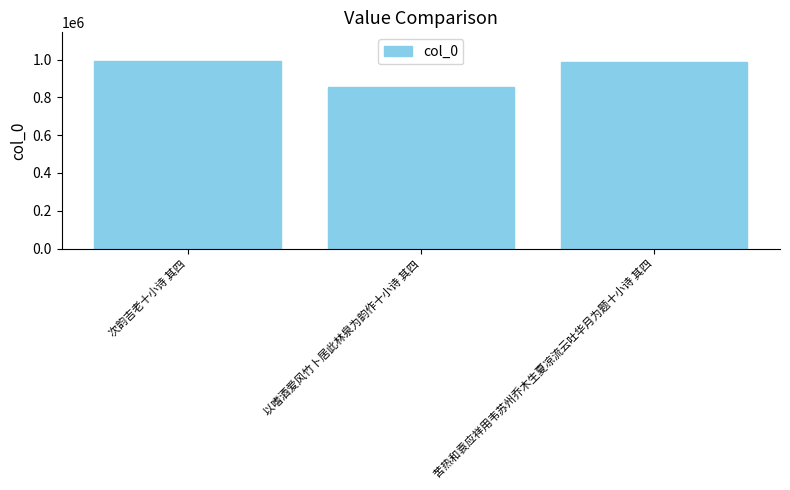

List the labels in order of value, largest first.

次韵吉老十小诗 其四, 苦热和袁应祥用韦苏州乔木生夏凉流云吐华月为题十小诗 其四, 以嗜酒爱风竹卜居此林泉为韵作十小诗 其四